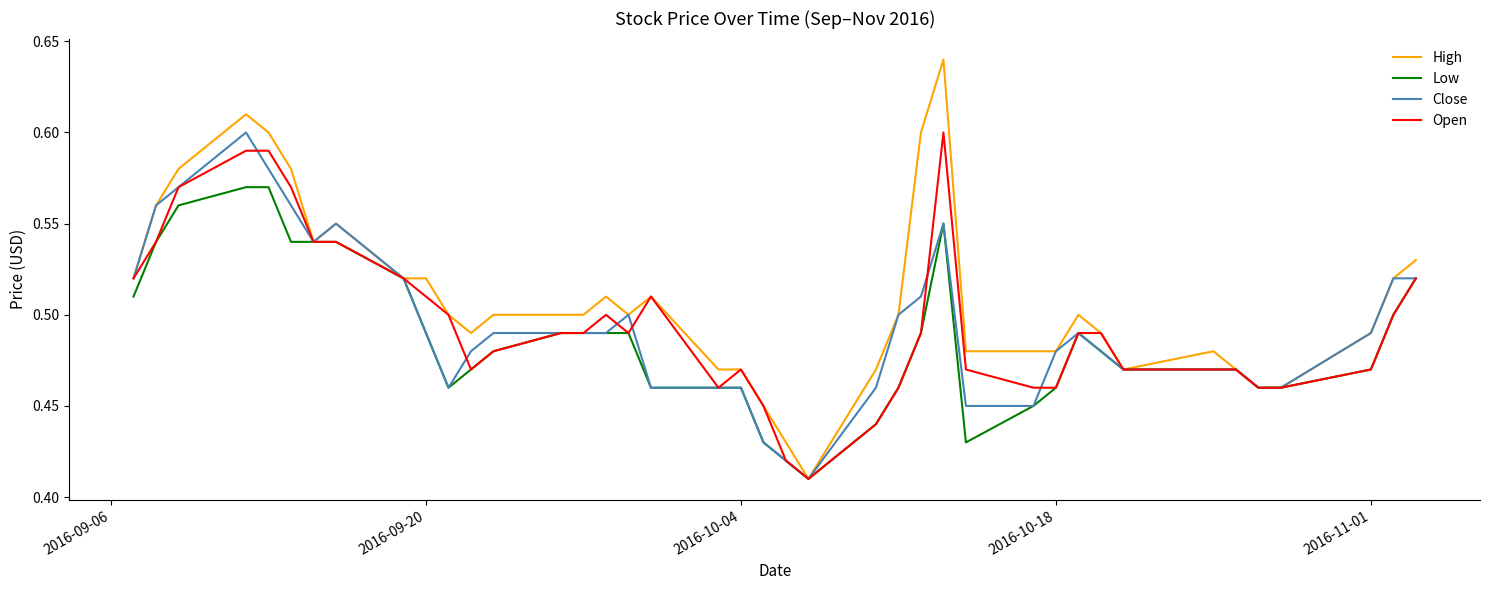

Count the Open values in the range 0 to 1.

40